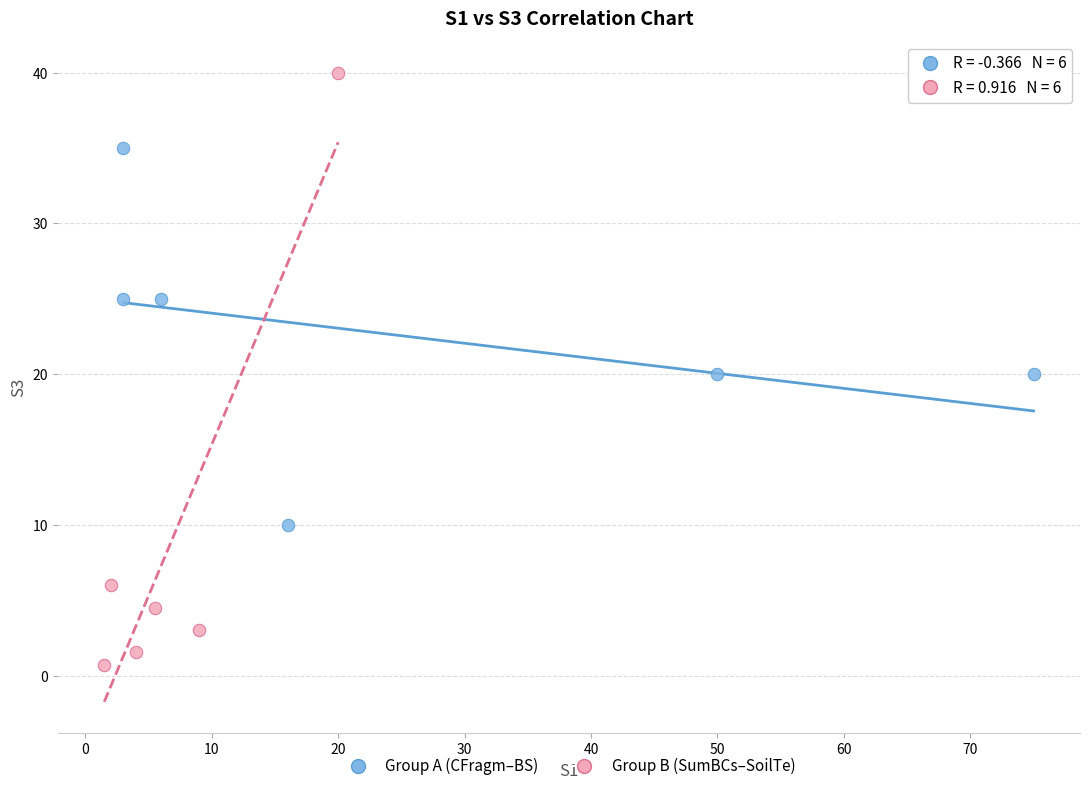

Which series reaches the maximum Y coordinate?

Group B (SumBCs–SoilTe)